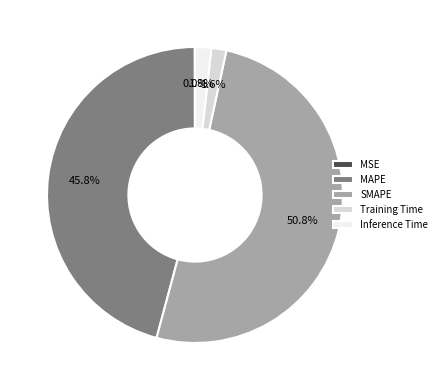

Combined, do Training Time and Inference Time account for over 50%?

No